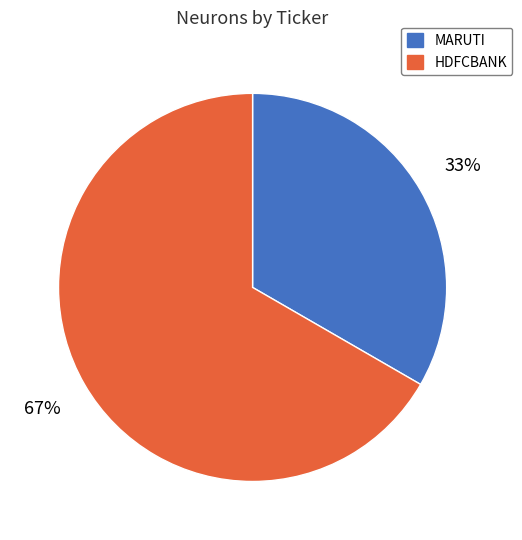

Combined, do MARUTI and HDFCBANK account for over 50%?

Yes